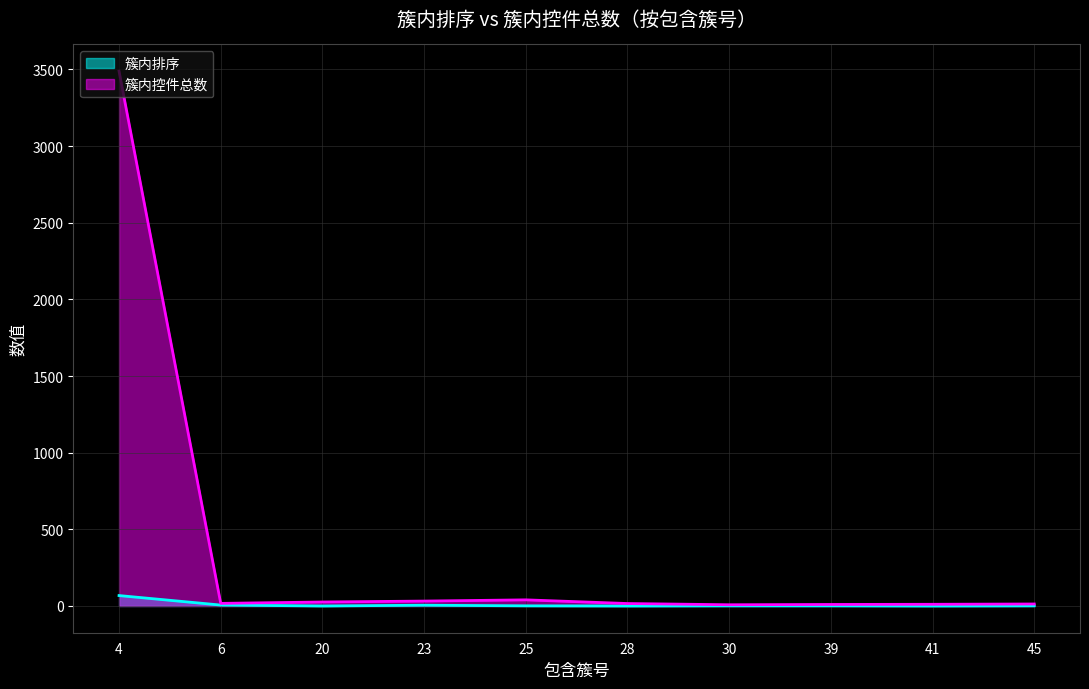

List the series in order of their peak value, lowest first.

簇内排序, 簇内控件总数